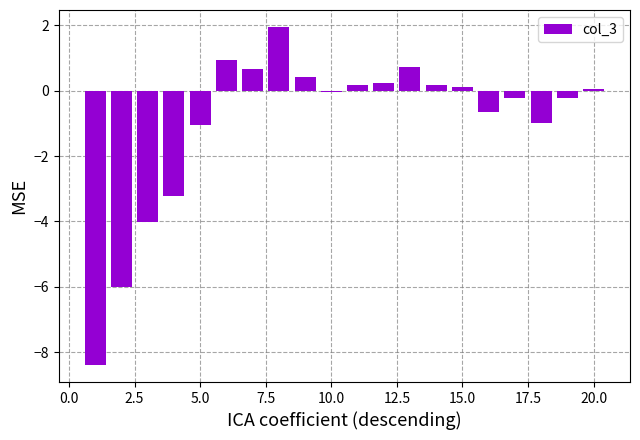

What is the minimum value shown in the chart?

-8.4